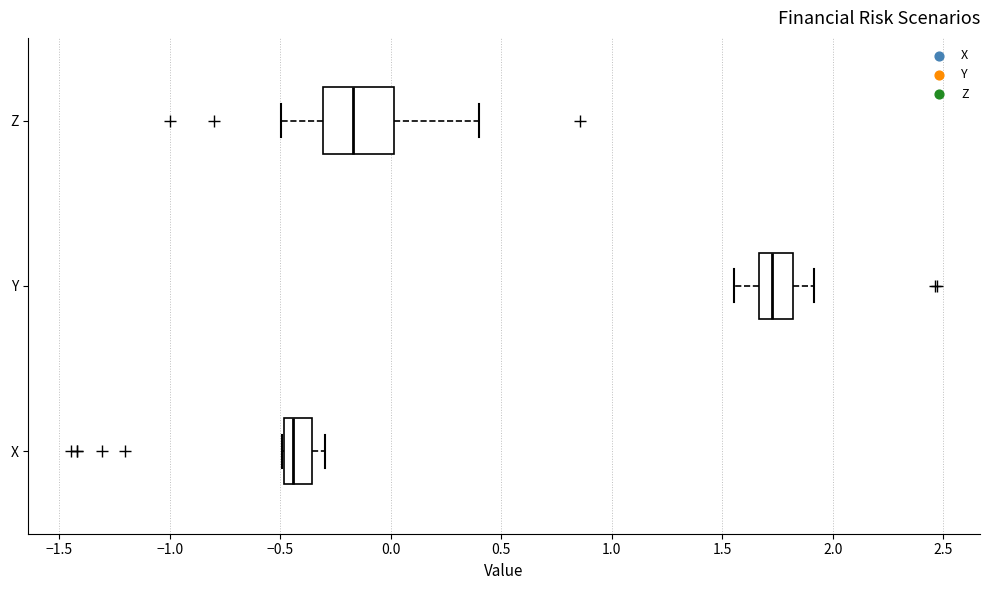

Reading bottom to top, transcribe this box plot: for each box, give where its median line is, the range the box spans, and where its two whiskers end, as read against the x-axis. The values are not printed on the chart, so give them approximately, as read against the axis.

X: median -0.45, box -0.50 to -0.35, whiskers -0.50 to -0.30
Y: median 1.75, box 1.65 to 1.80, whiskers 1.55 to 1.90
Z: median -0.15, box -0.30 to 0.00, whiskers -0.50 to 0.40